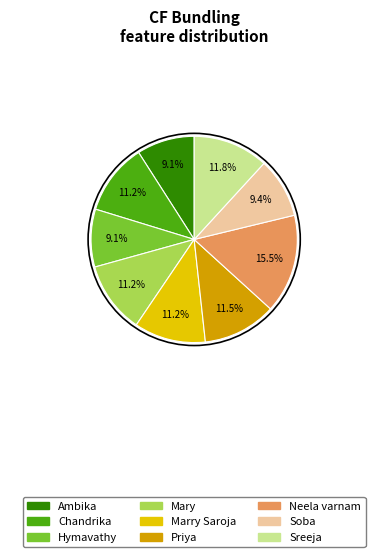

How much of the chart is everything except Chandrika?

88.8%